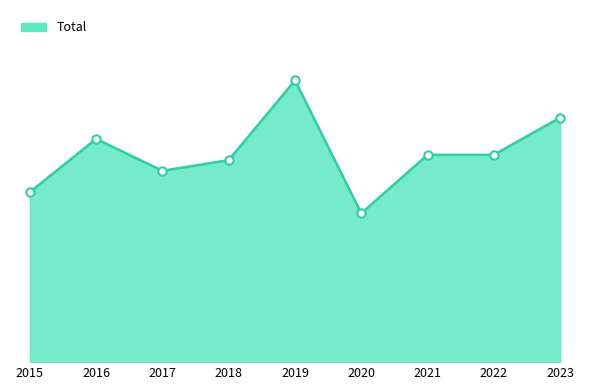

Is this an area chart (filled region under the line)?

Yes